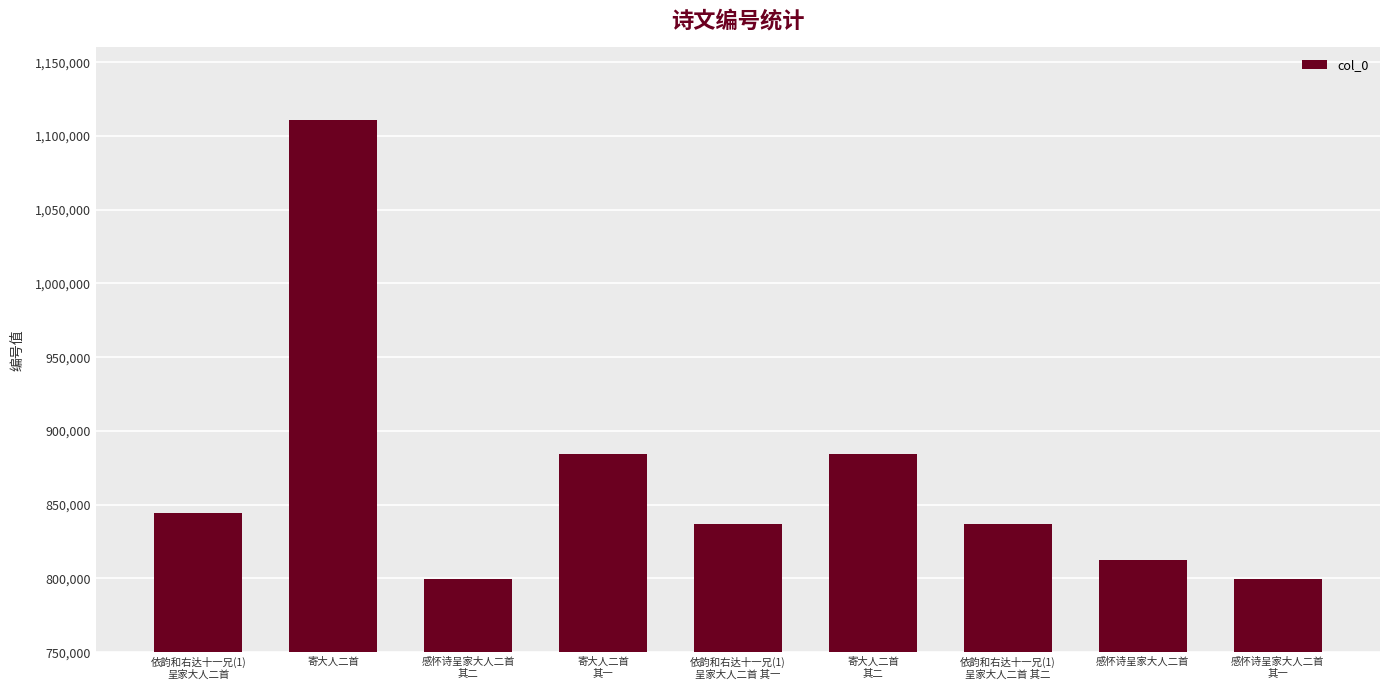

Which has a higher value, 寄大人二首 or 寄大人二首
其二?

寄大人二首